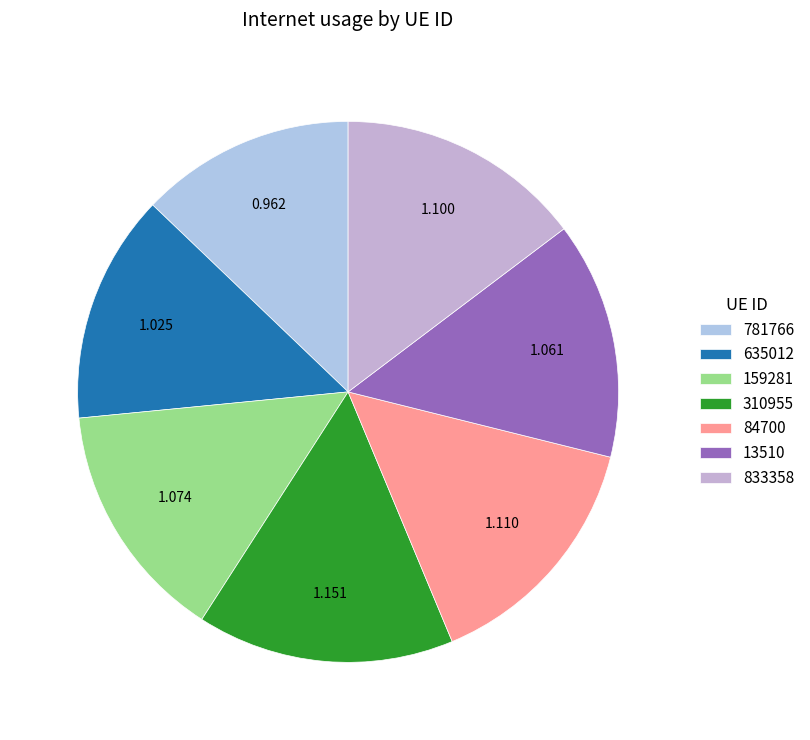

Do 13510 and 635012 together represent more than half of the pie?

No